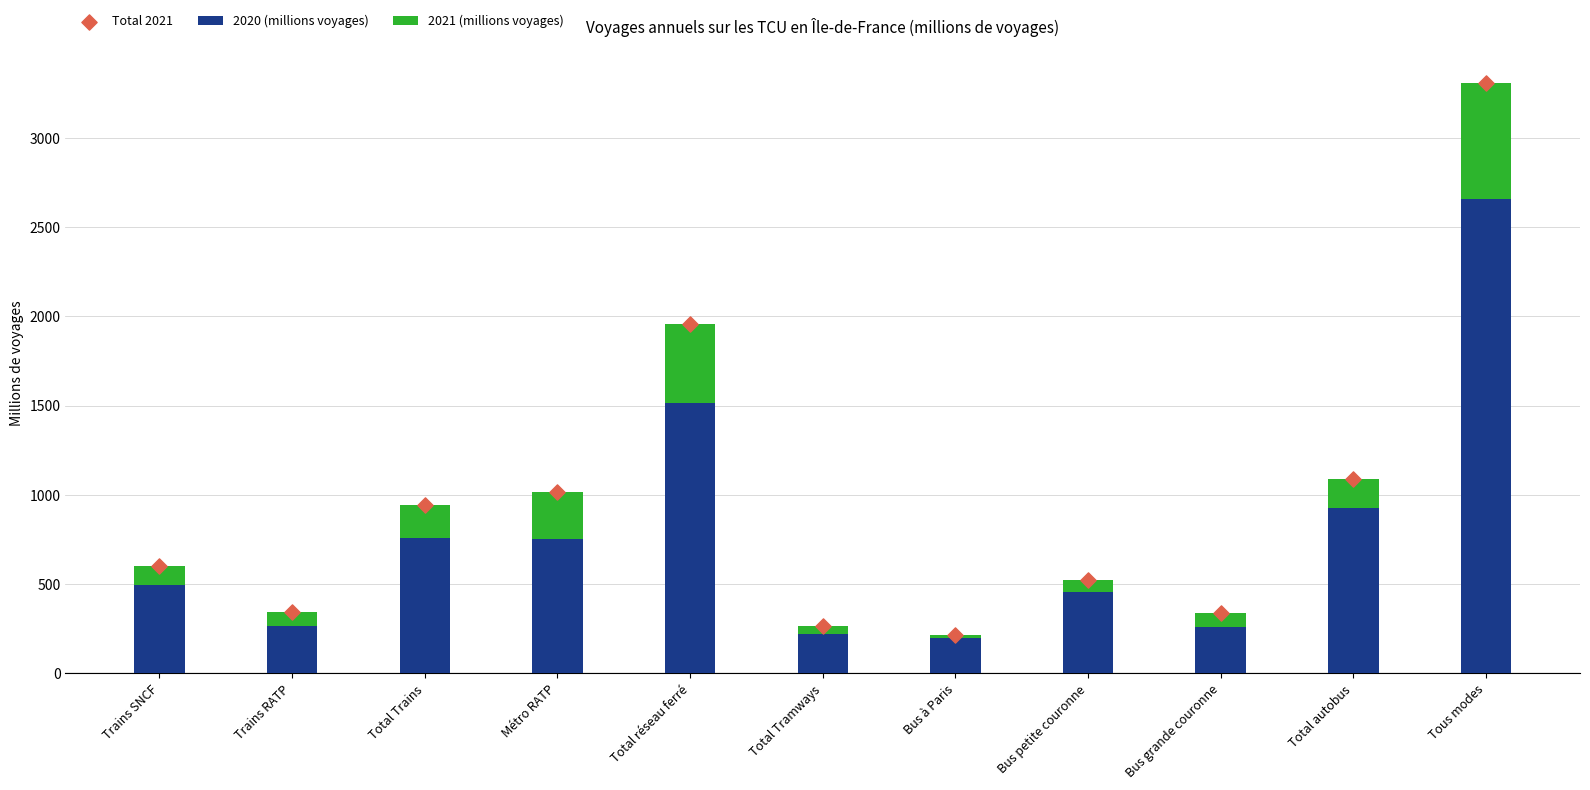

Which series contains the lowest Y value?

2021 (millions voyages)